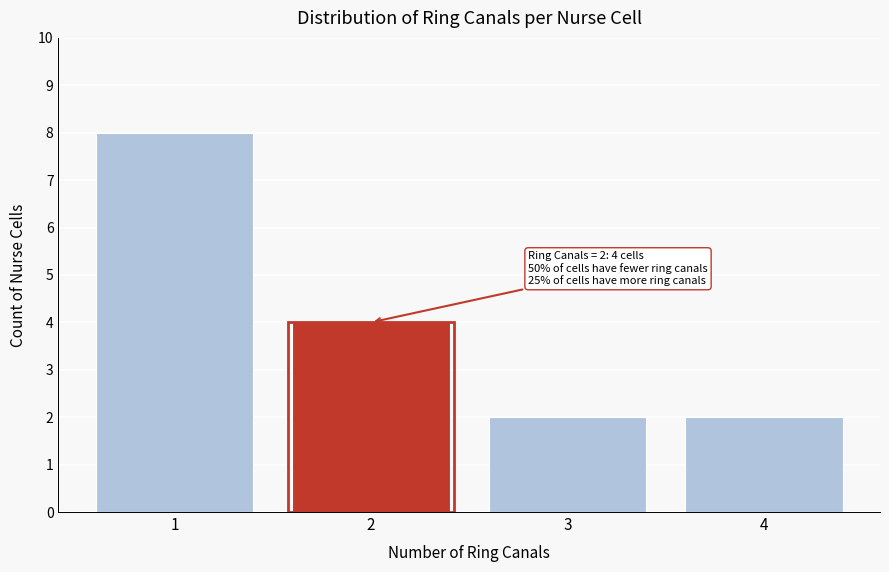

Reading left to right, what are all the values shown in this chart?

1=8	2=4	3=2	4=2